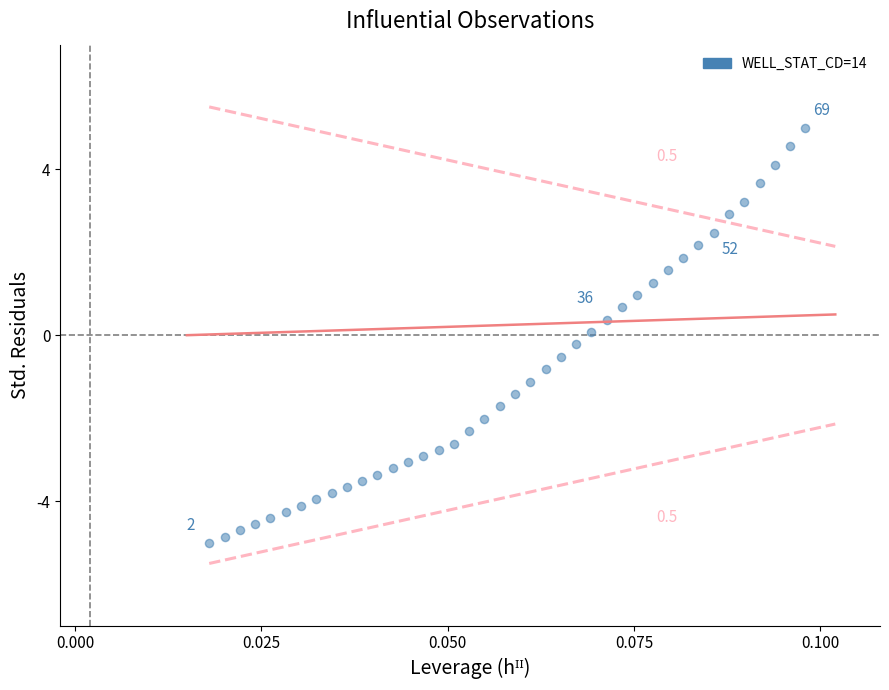

What is the range of Y values (max minus min)?

10.0